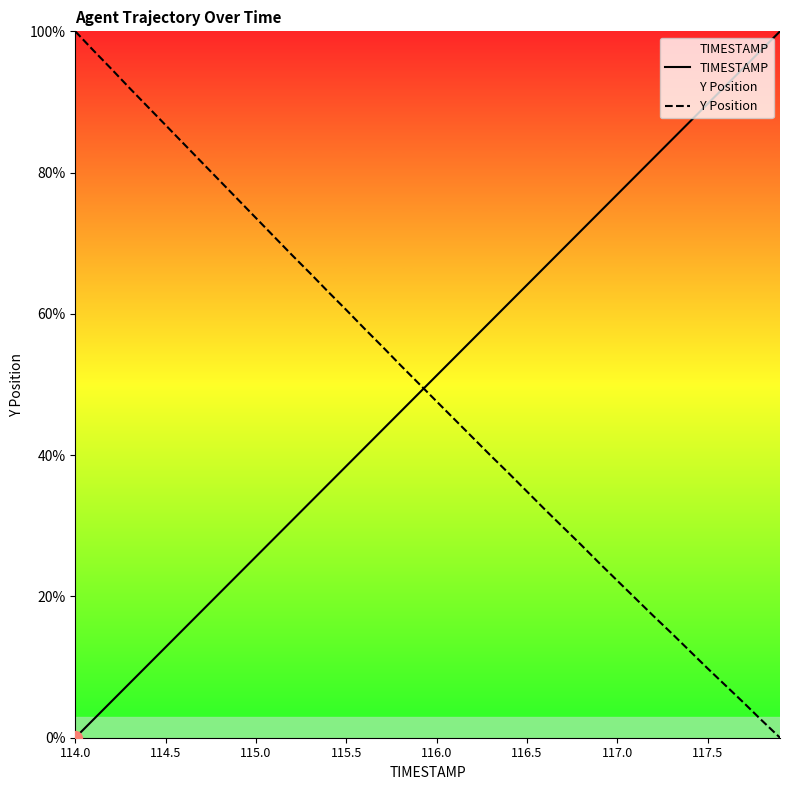

Rank the series by their average value, from highest to lowest.

TIMESTAMP, Y Position